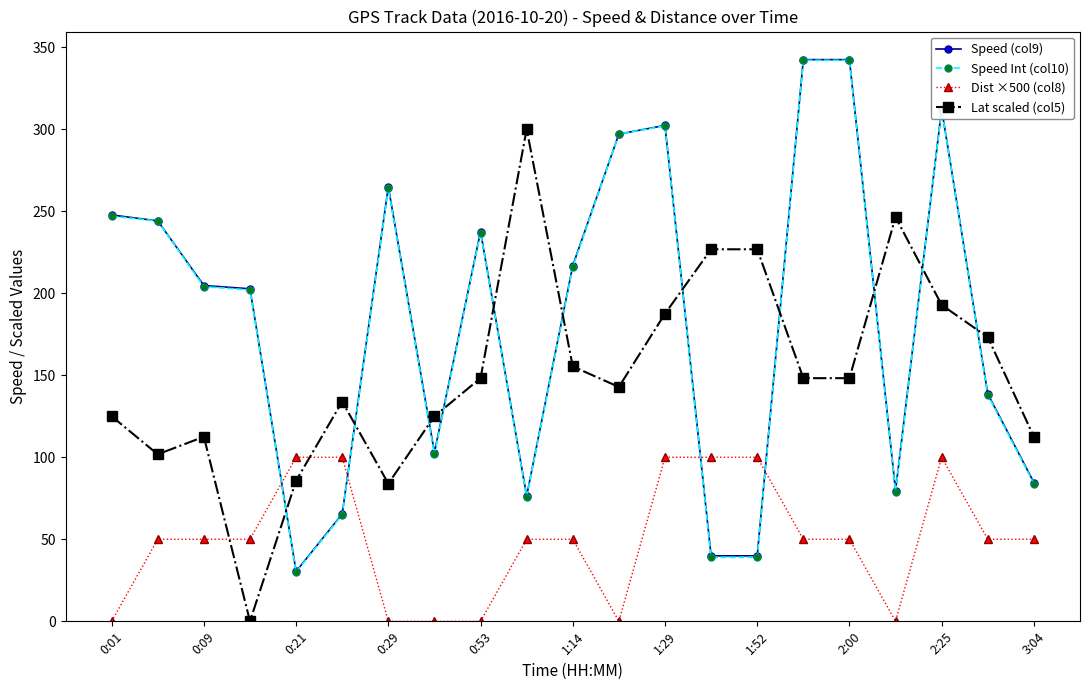

What is the maximum value for Dist ×500 (col8)?

100.0